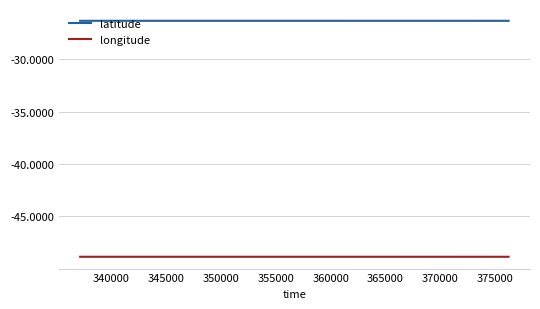

What is the highest value of the latitude series?

-26.3